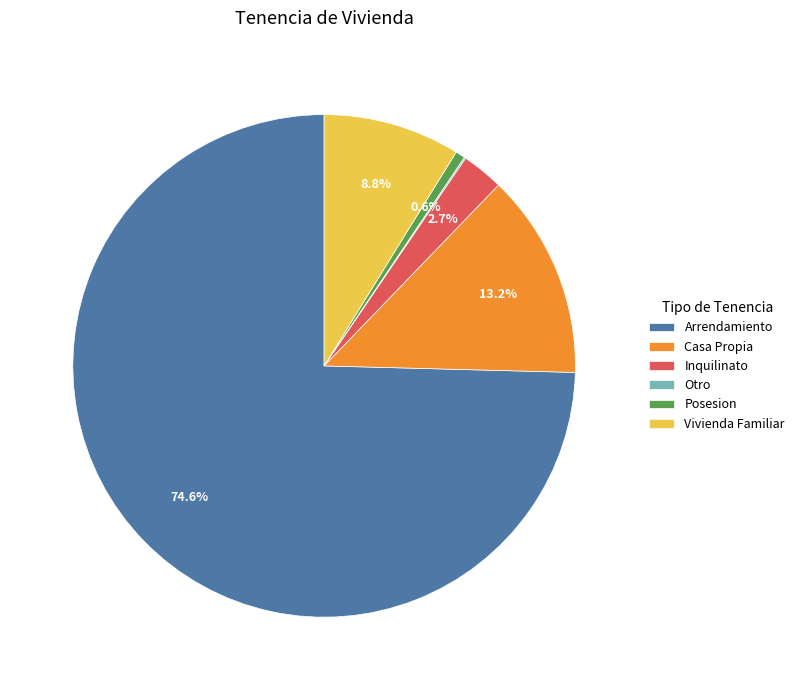

To the nearest percent, what percentage of the pie is Arrendamiento?

75%